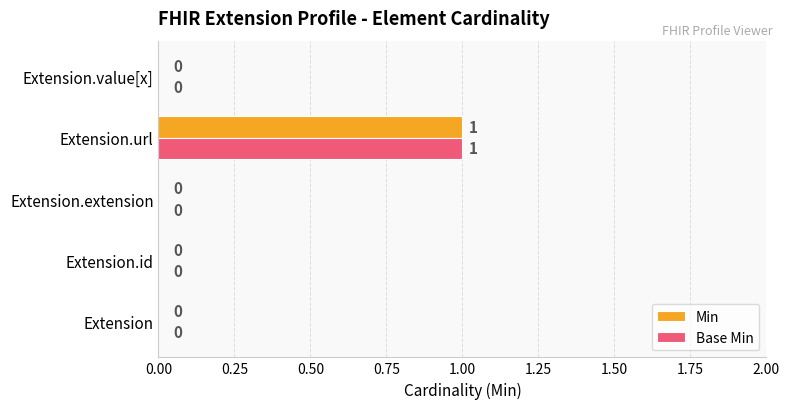

How many Min values are between 0 and 1?

5